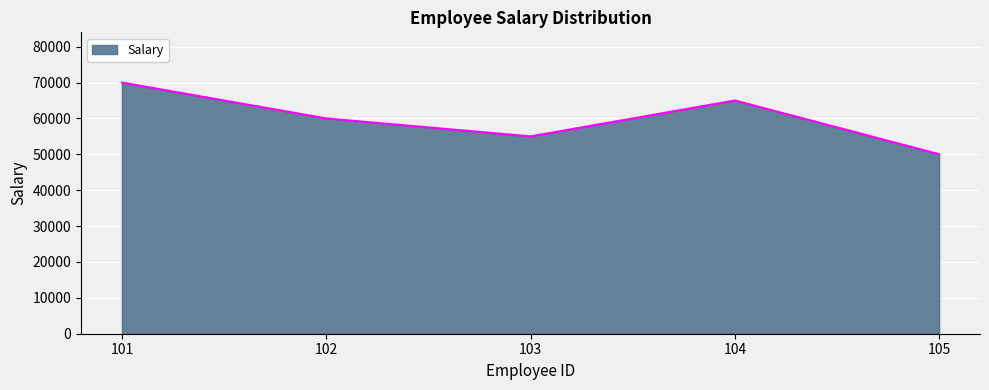

How many series are shown in this chart?

1